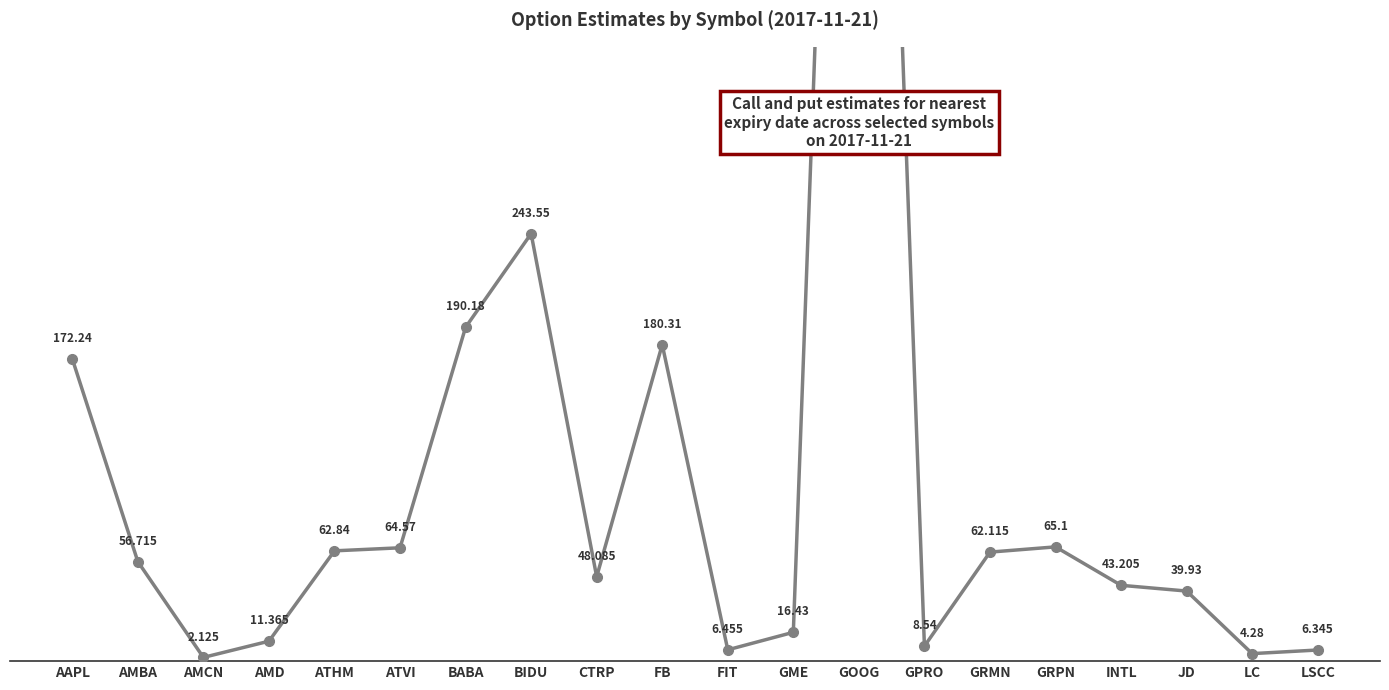

What is the sum of all values?

2311.6